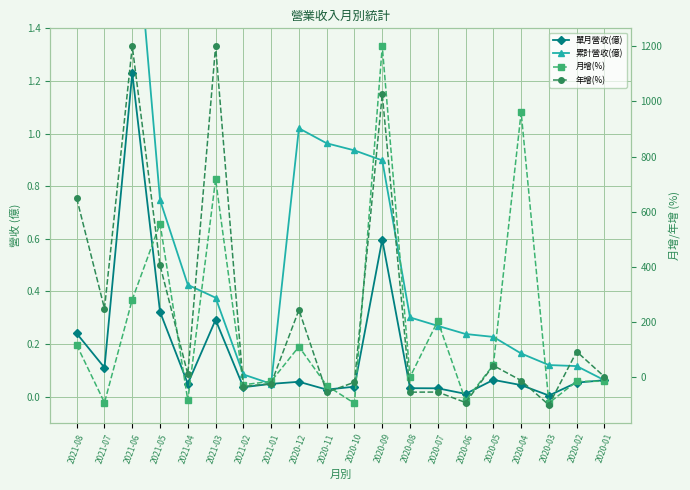

How many positive values does the 月增(%) series have?

10